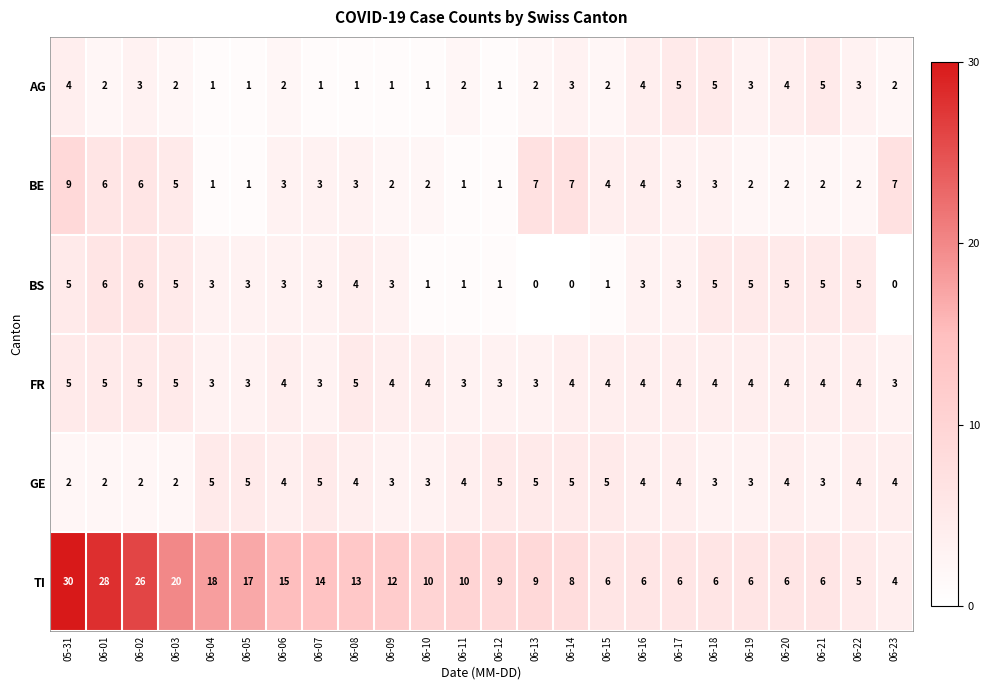

What is the sum of the AG values at 06-11 and 06-21?

7